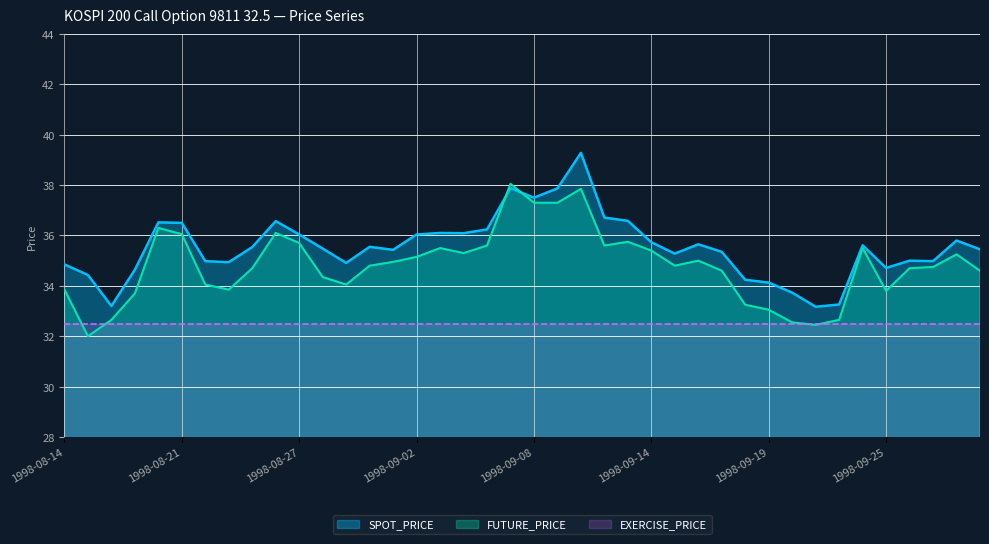

How many values in the SPOT_PRICE series exceed 35?

25